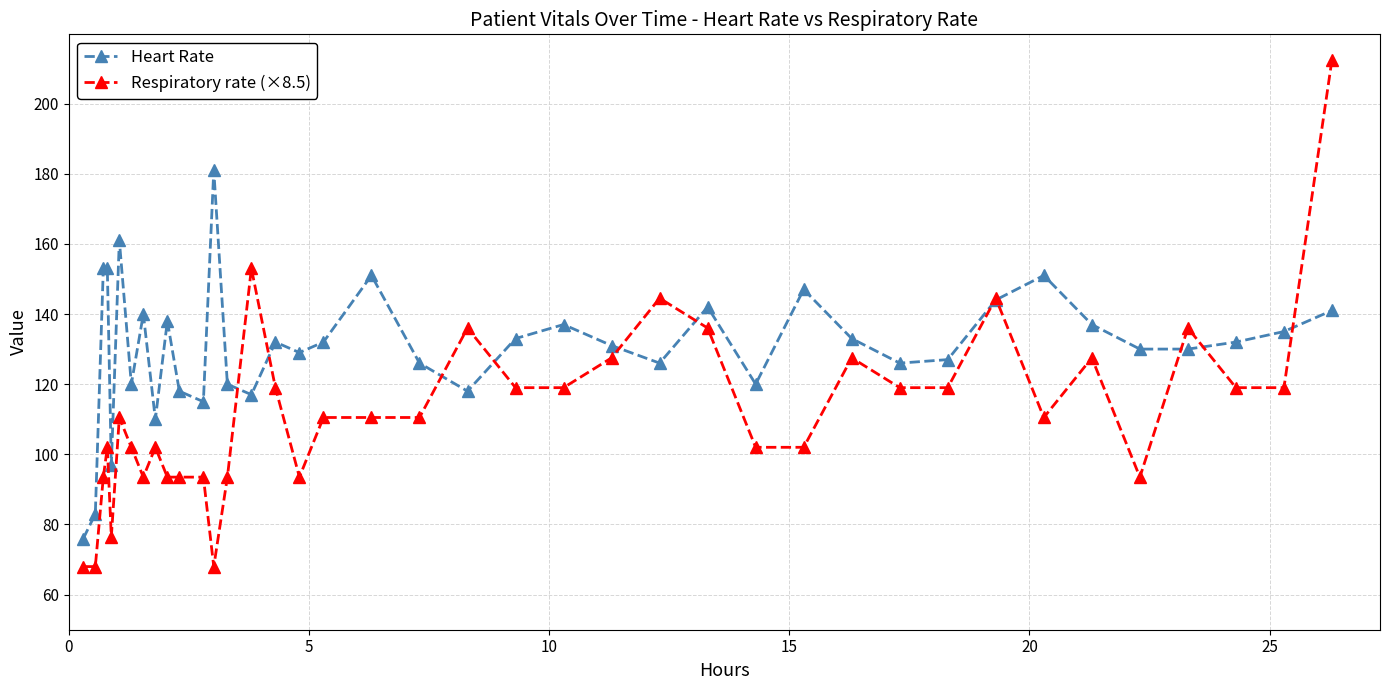

Which series has the widest spread of values?

Respiratory rate (×8.5)